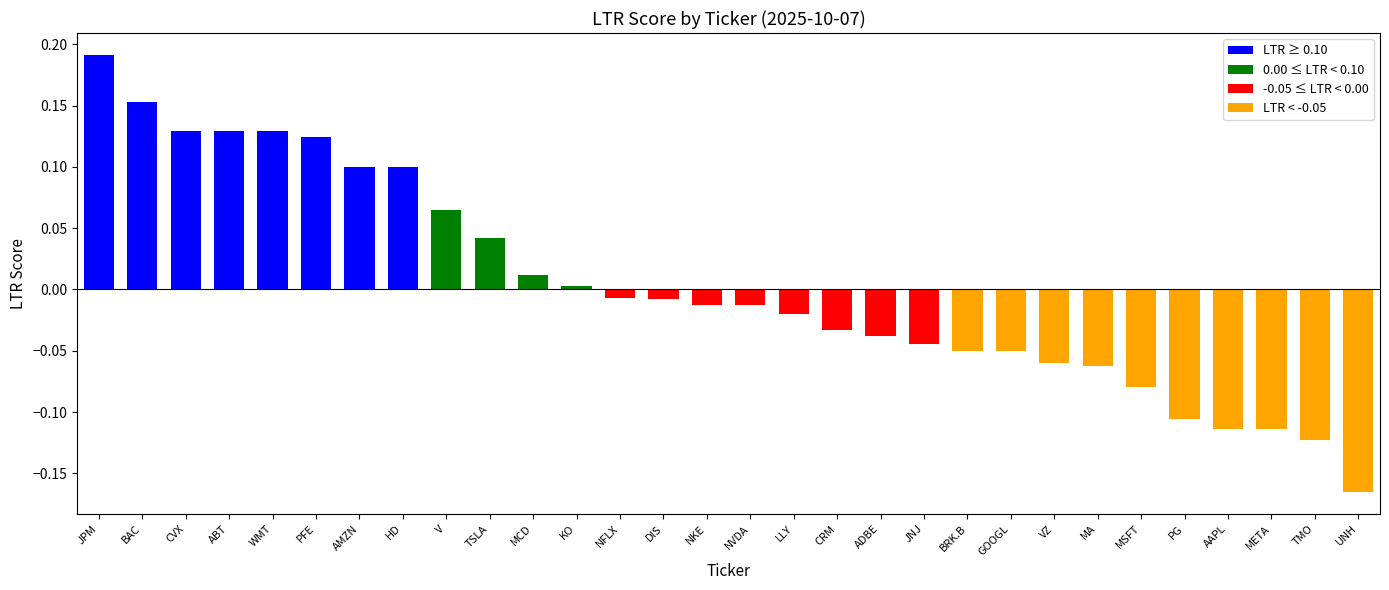

Between KO and JPM, which is larger?

JPM